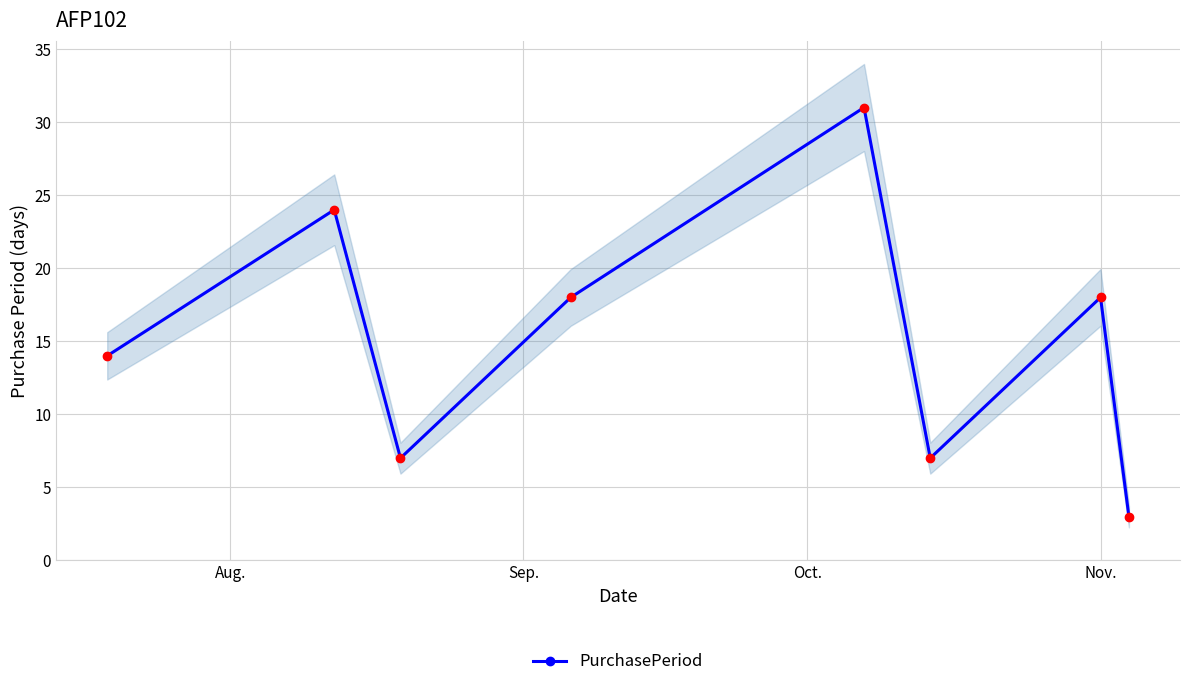

True or false: there are more than 2 points higher than both neighbors.

True